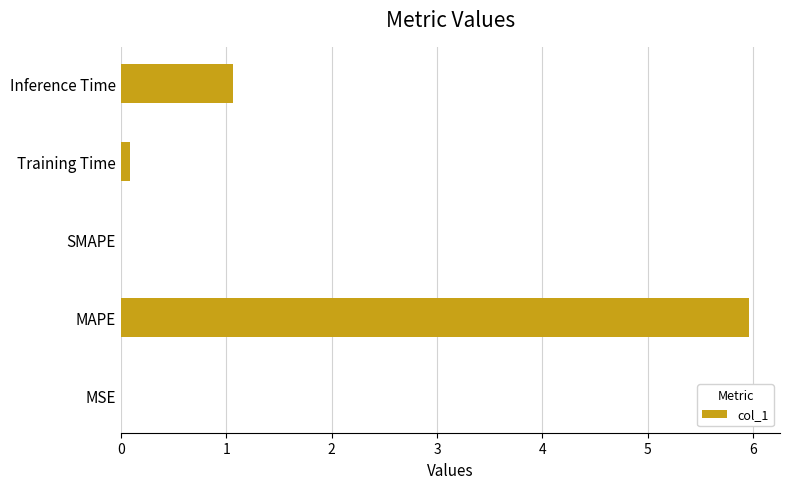

Are the bars grouped side by side (vs. stacked)?

No